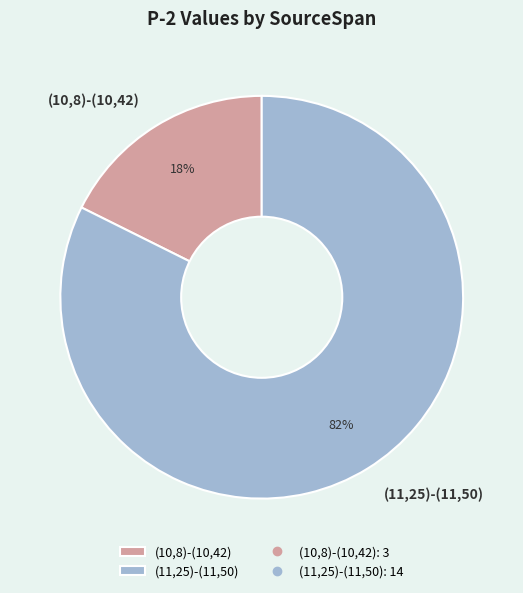

The (10,8)-(10,42) slice represents 18% of the pie. True or false?

True